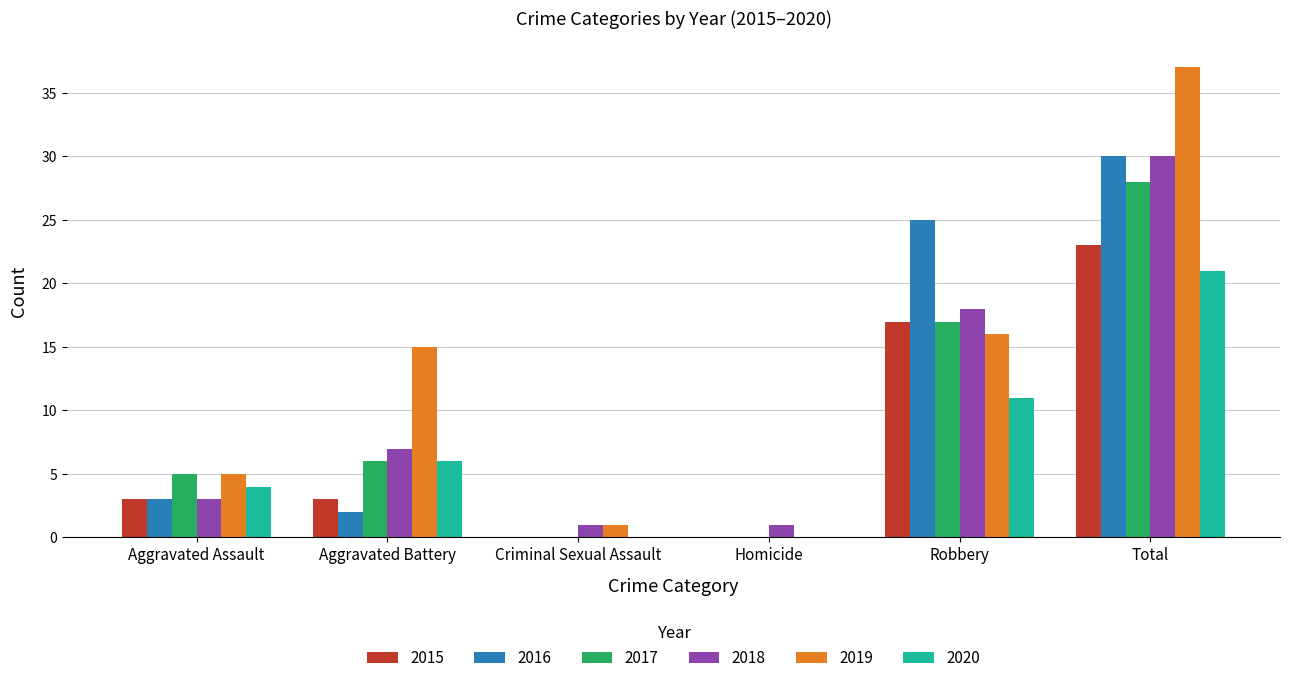

Which category has the highest value in the 2019 series?

Total